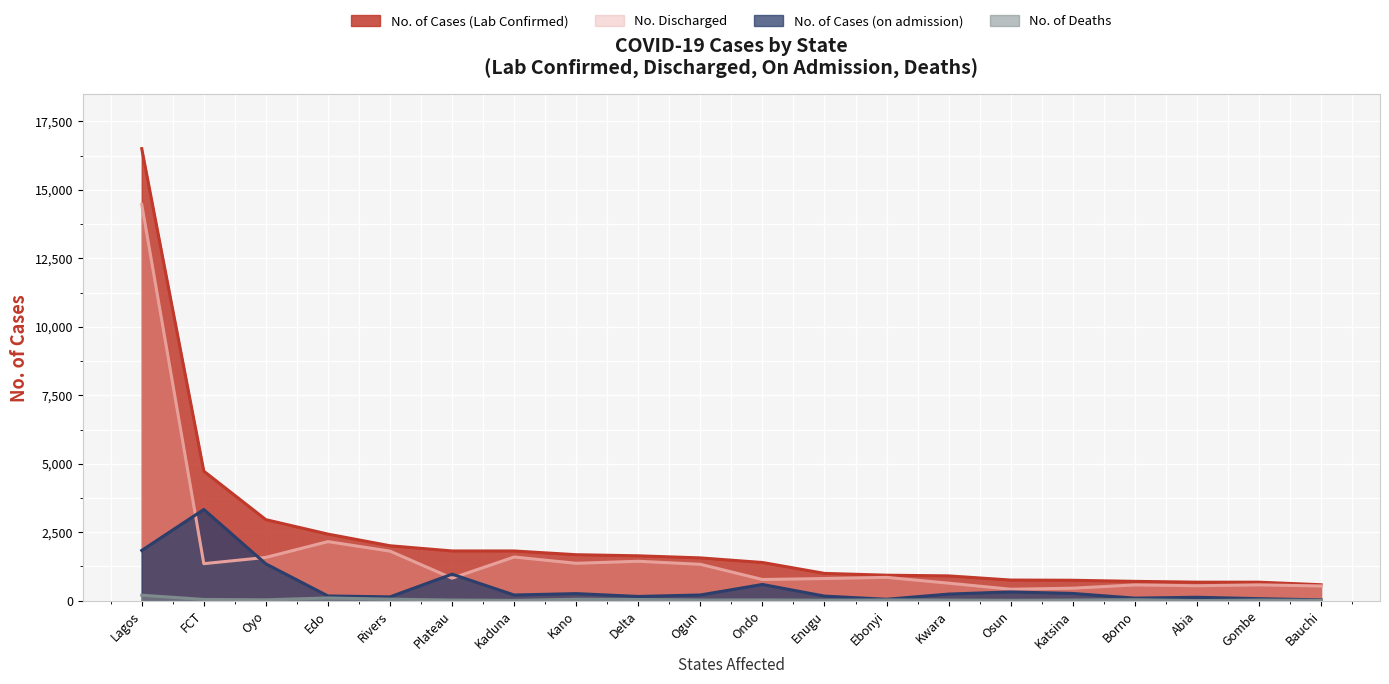

How many lines are shown in the chart?

4